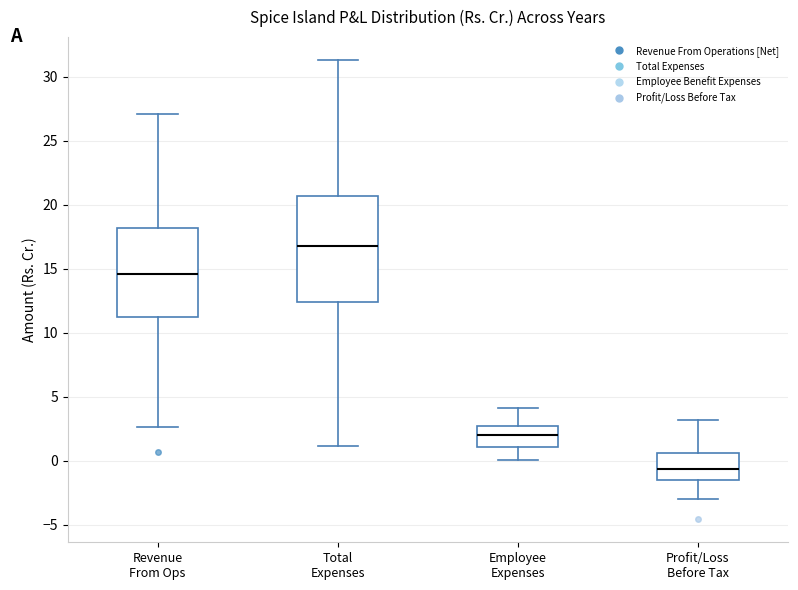

Which box is the tallest, from its lower edge to its upper edge?

Total Expenses